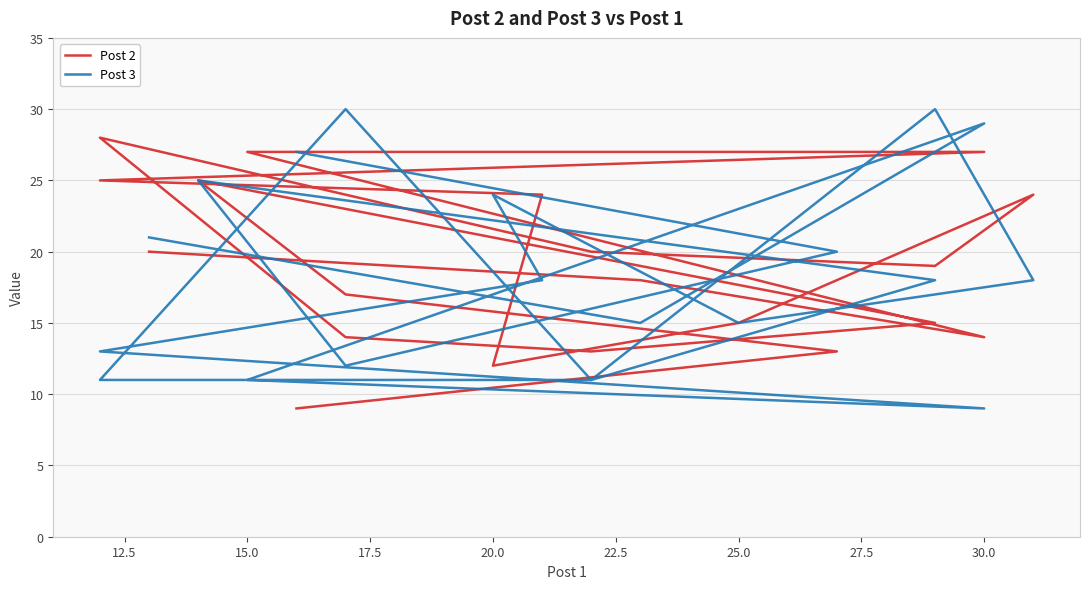

How many data points in Post 3 are less than 18?

9